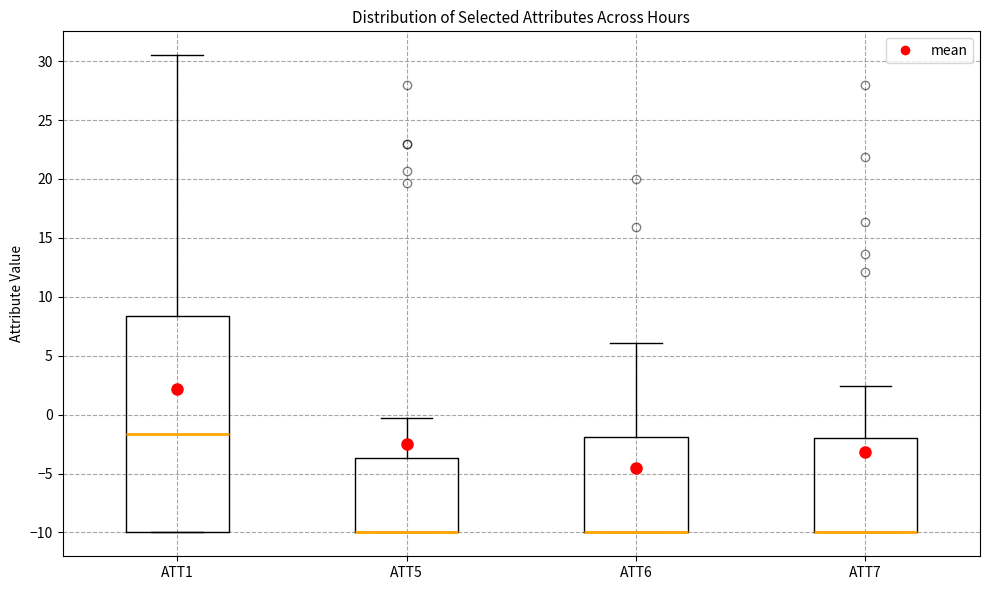

Where does the upper whisker of the box for ATT6 end on the y-axis? The values are not printed on the chart, so give them approximately, as read against the axis.

6.0